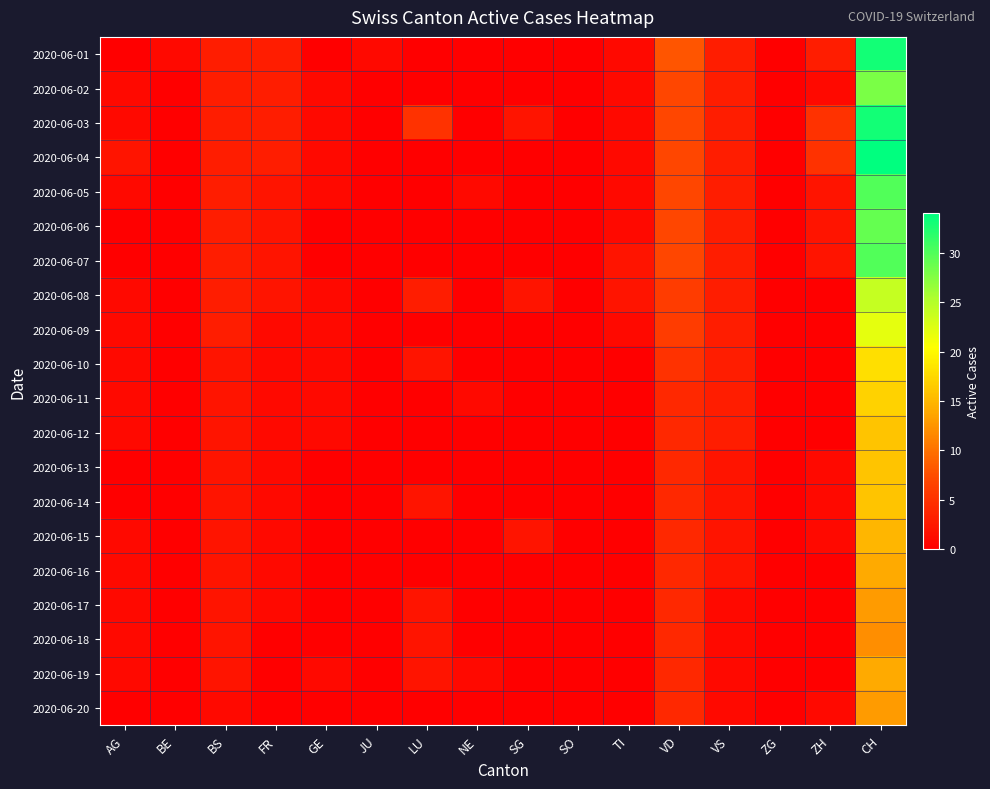

List the series in order of their peak value, lowest first.

2020-06-18, 2020-06-17, 2020-06-20, 2020-06-16, 2020-06-19, 2020-06-15, 2020-06-12, 2020-06-13, 2020-06-14, 2020-06-11, 2020-06-10, 2020-06-09, 2020-06-08, 2020-06-02, 2020-06-06, 2020-06-05, 2020-06-07, 2020-06-01, 2020-06-03, 2020-06-04